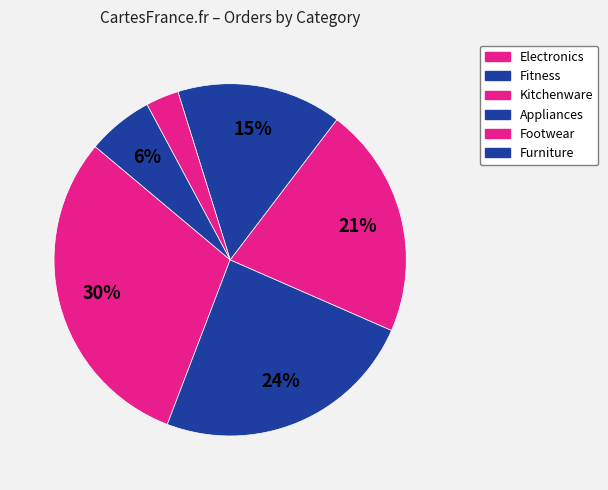

What percentage is the Kitchenware slice, to the nearest percent?

21%